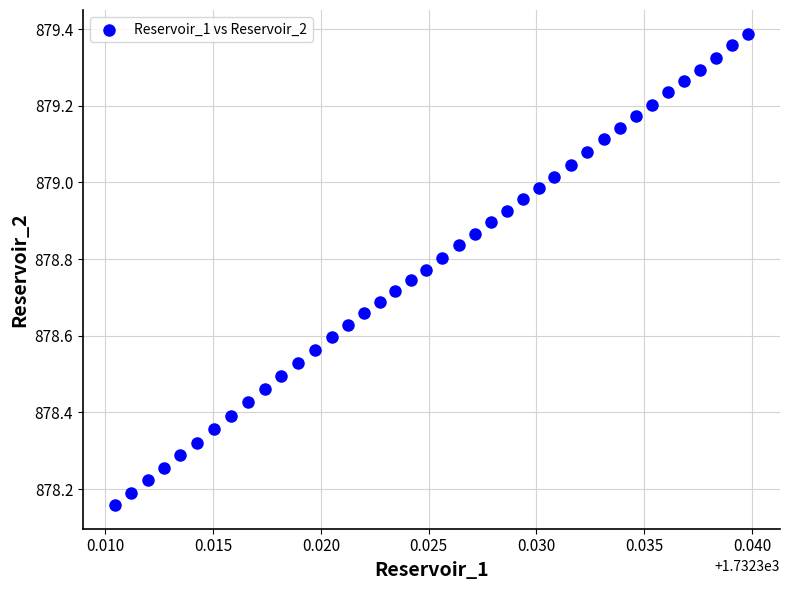

What is the range of Y values (max minus min)?

1.2